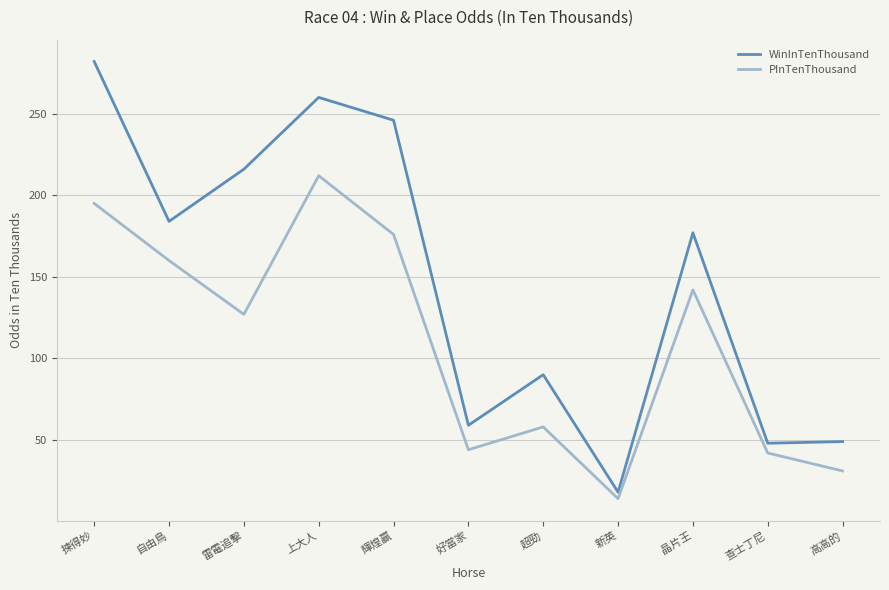

True or false: PInTenThousand and WinInTenThousand intersect in this chart.

False